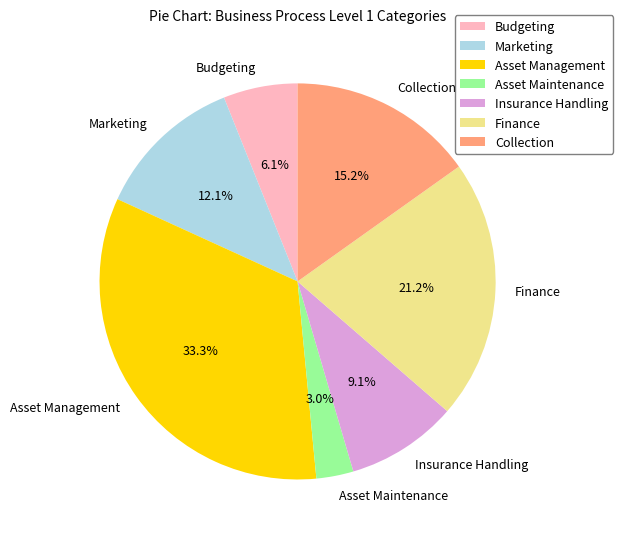

Between Asset Management and Asset Maintenance, which is larger?

Asset Management